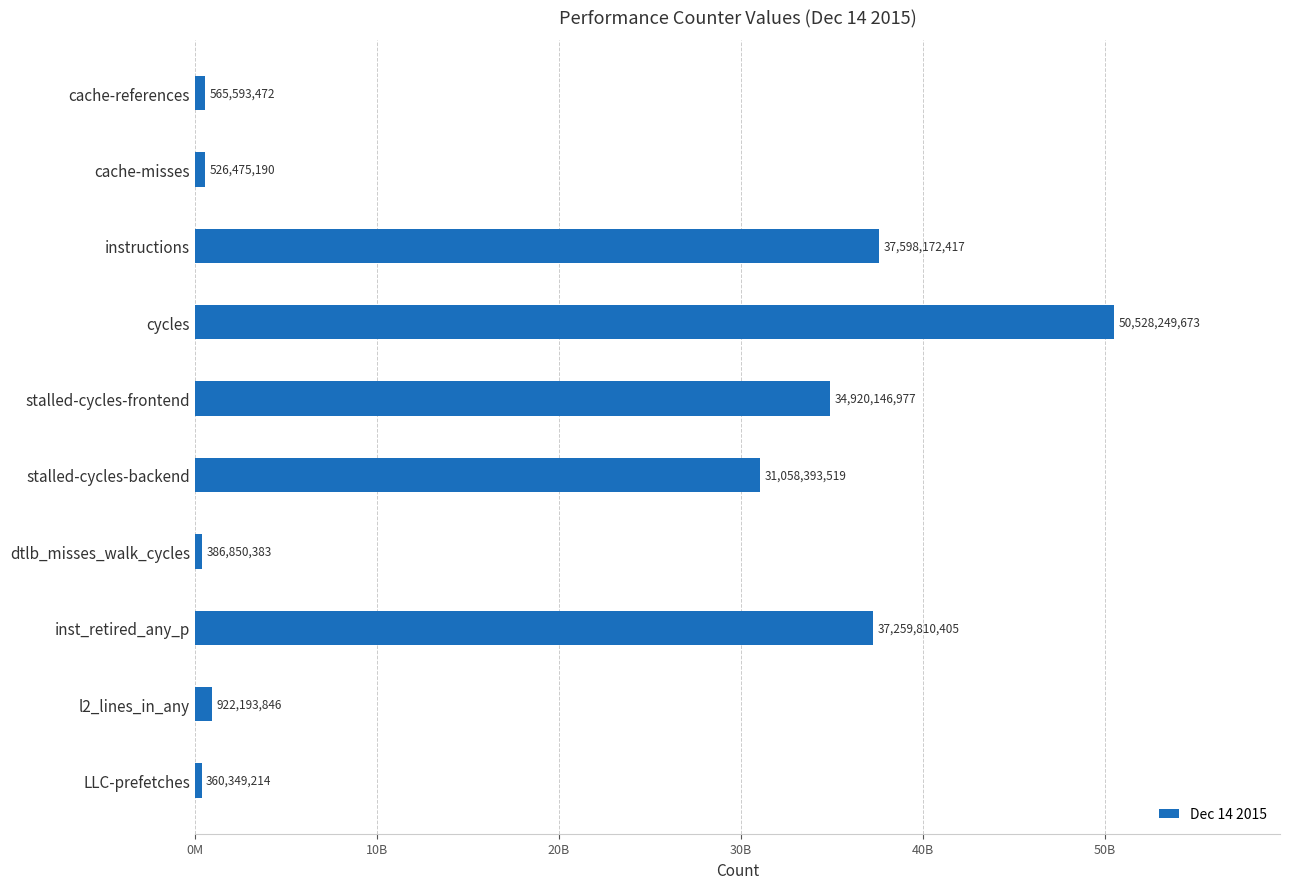

Which category has the lowest value across all series?

LLC-prefetches